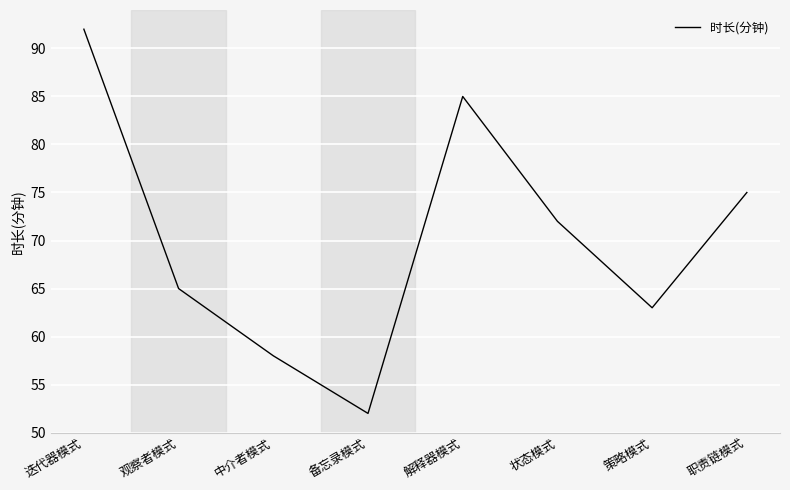

Reading right to left, extract all data points from this chart.

75	63	72	85	52	58	65	92